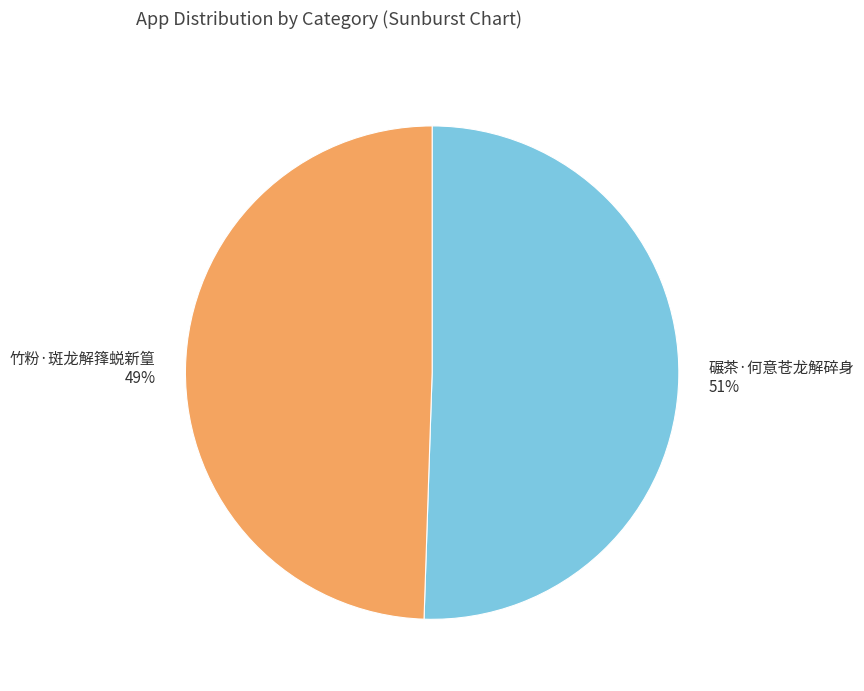

Count the number of slices in the pie.

2